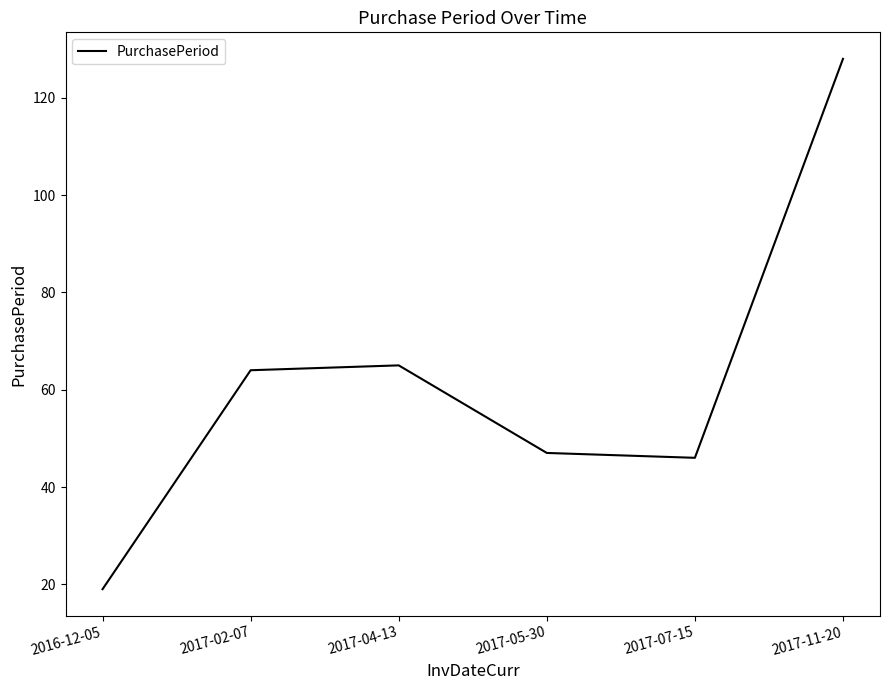

Does the chart have visible grid lines?

No